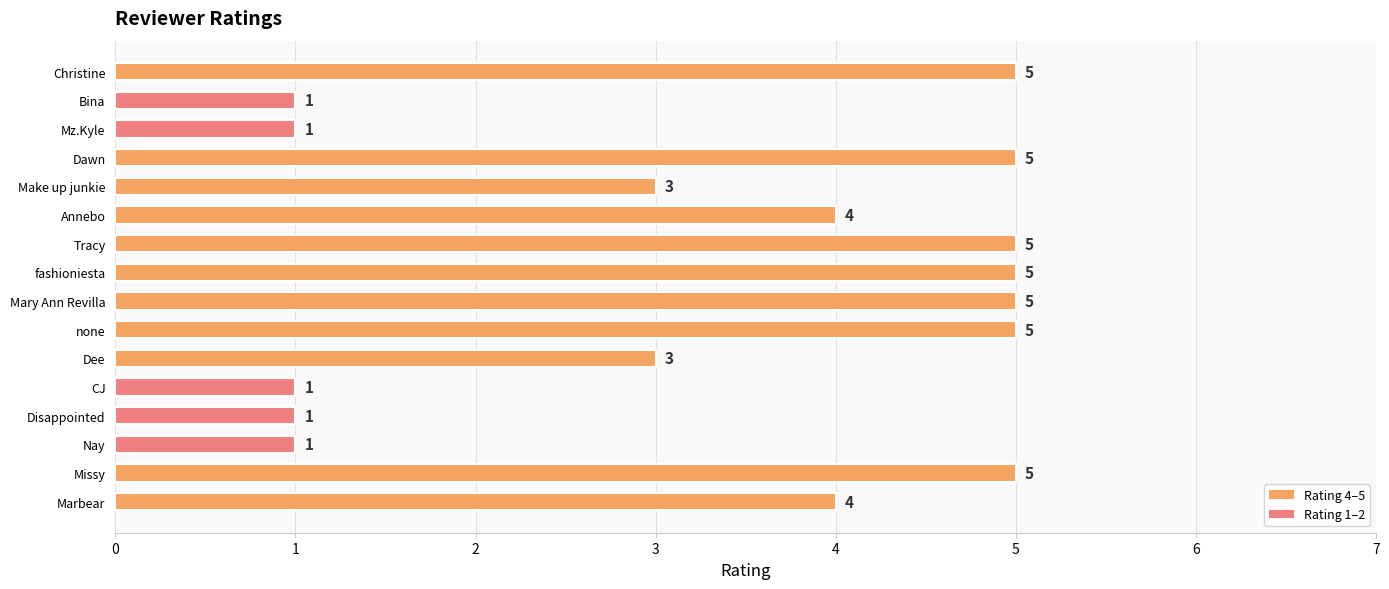

What is the approximate value at Missy?

5